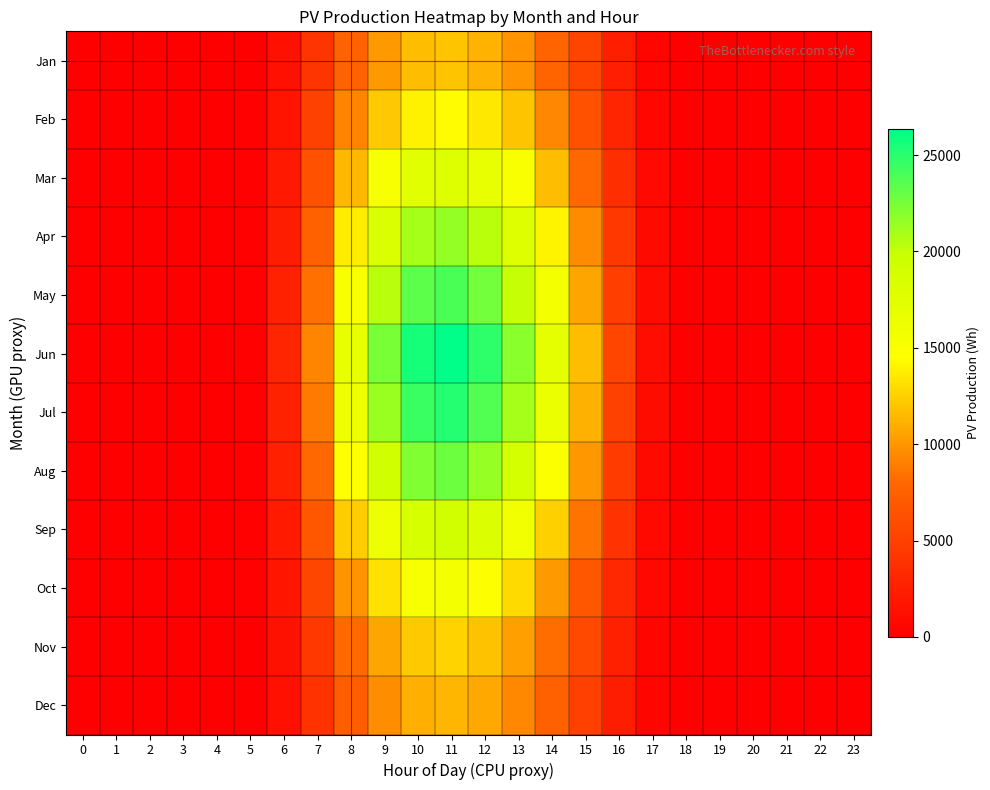

What is the total value across all series at 6?

24405.1